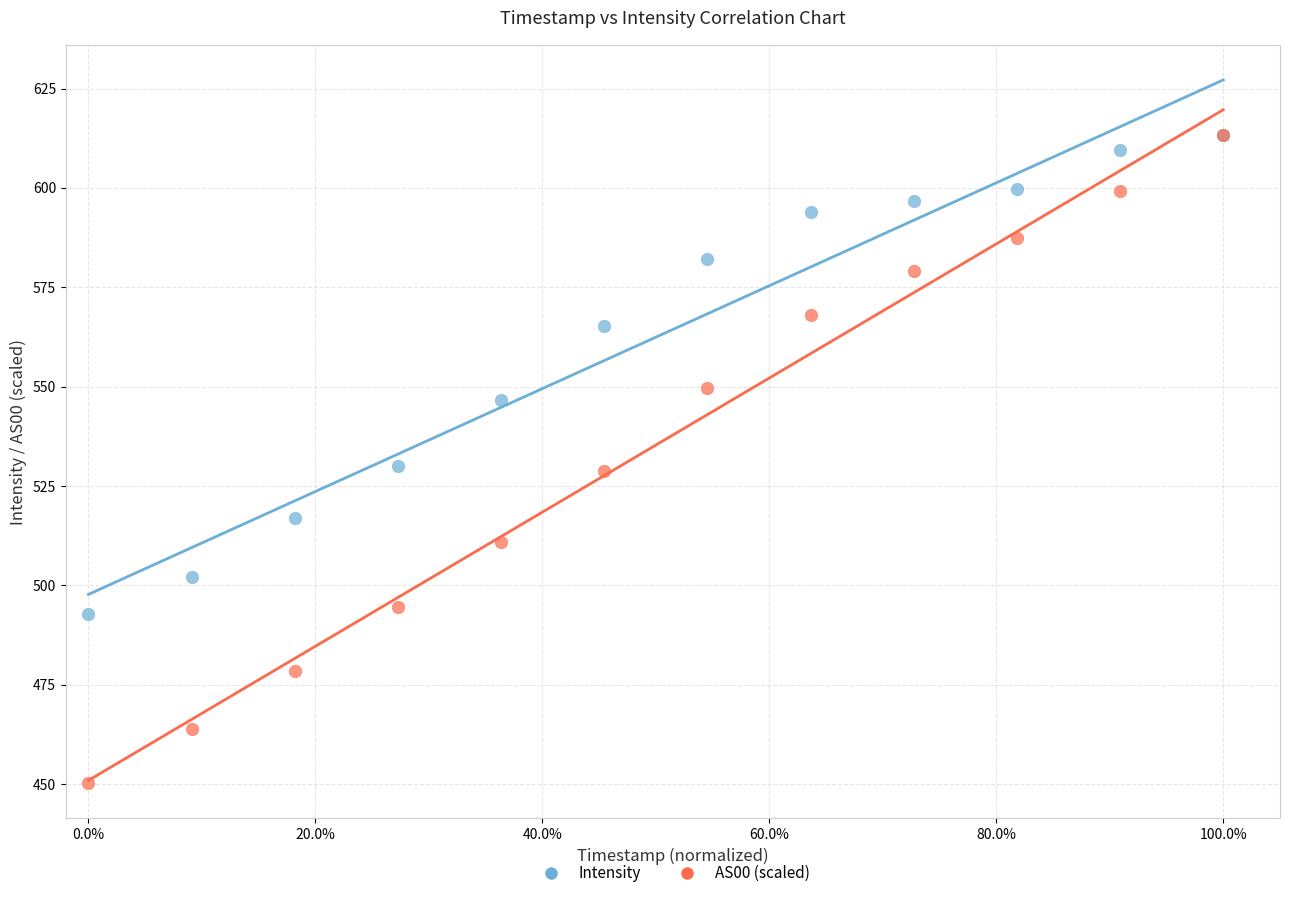

In the Intensity series, what Y value is closest to 553?

546.6